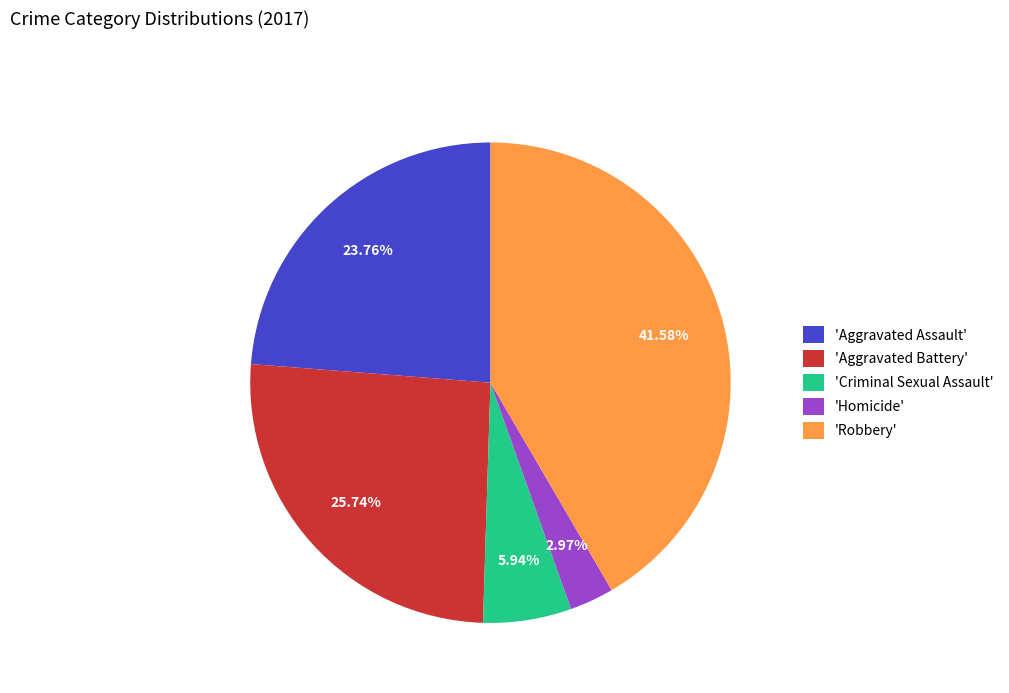

Count the number of slices in the pie.

5